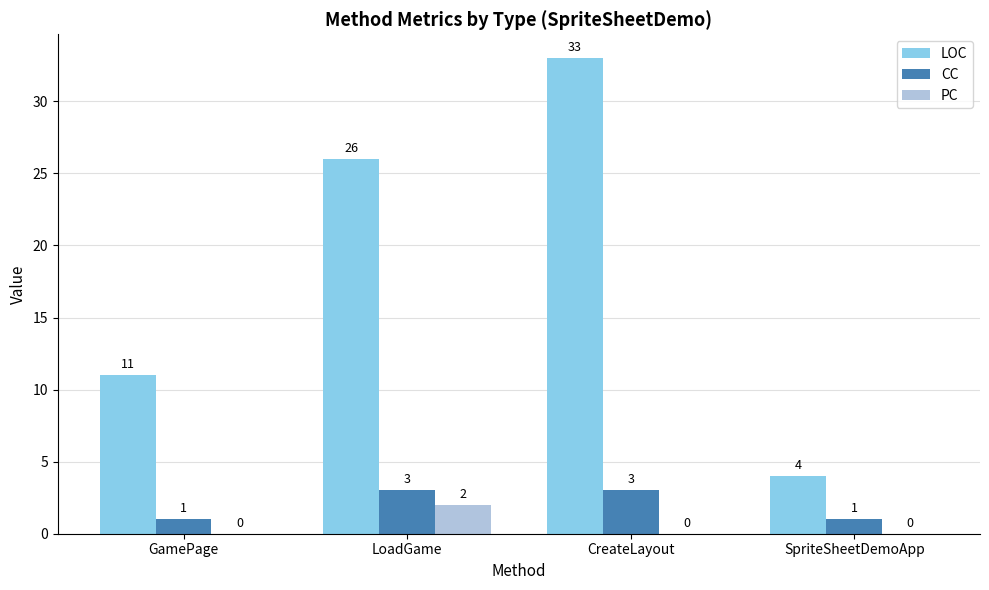

True or false: LOC has a value of 11 at GamePage.

True